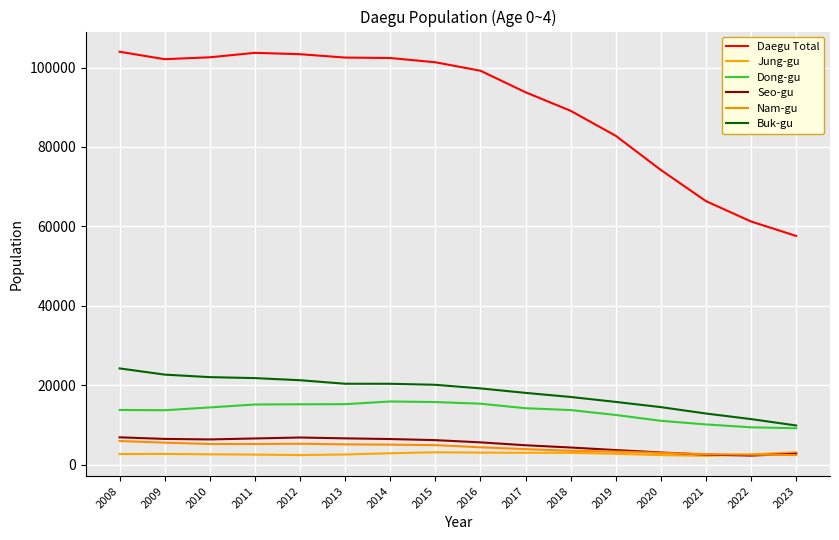

Is it true that Seo-gu equals 7622 at 2018?

False